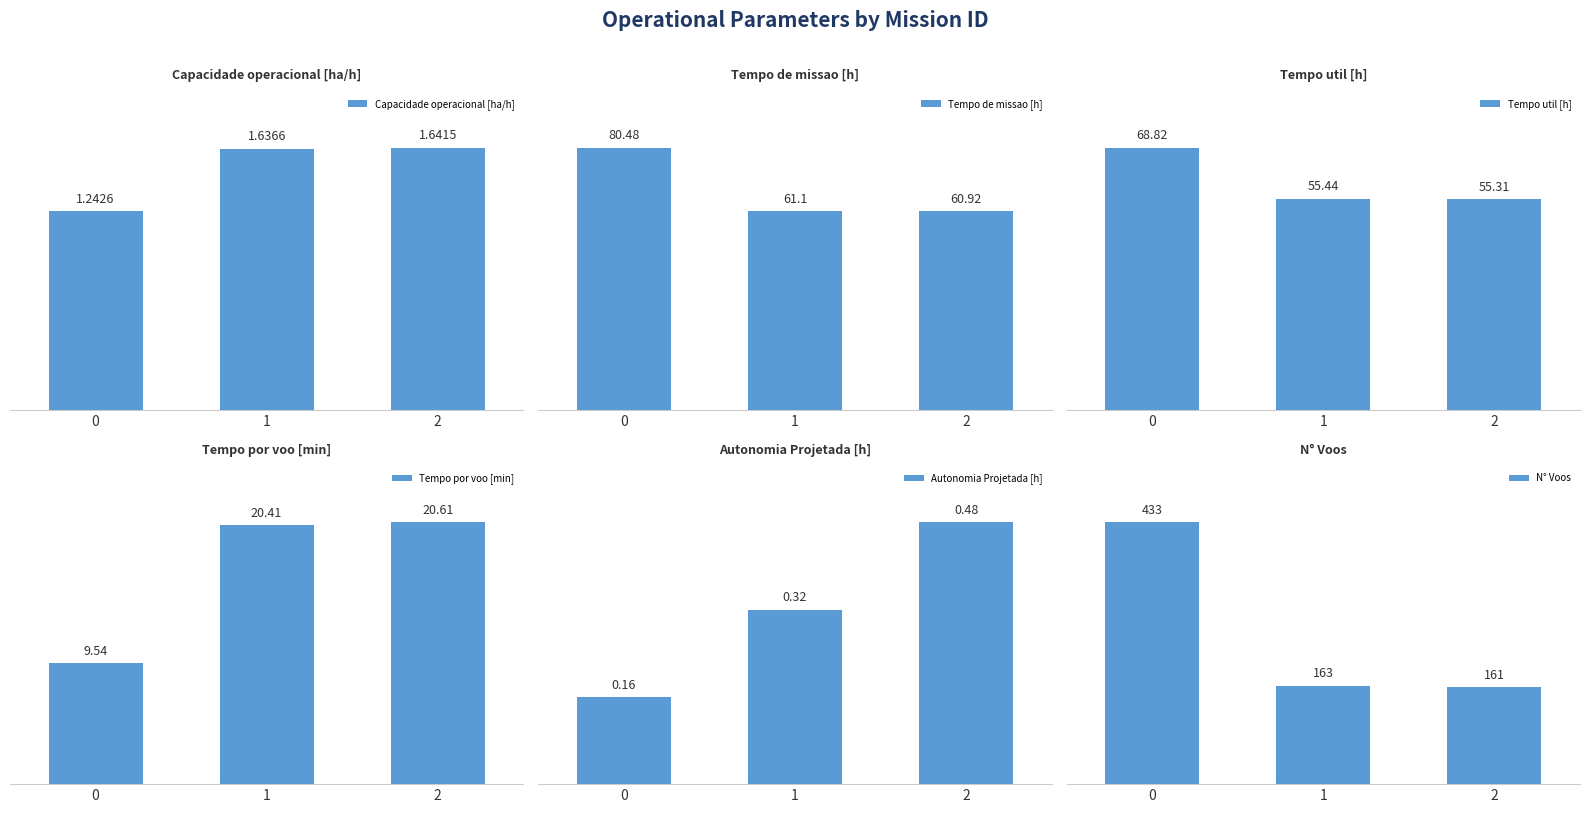

What is the difference between the maximum and minimum values in the Capacidade operacional [ha/h] series?

0.4